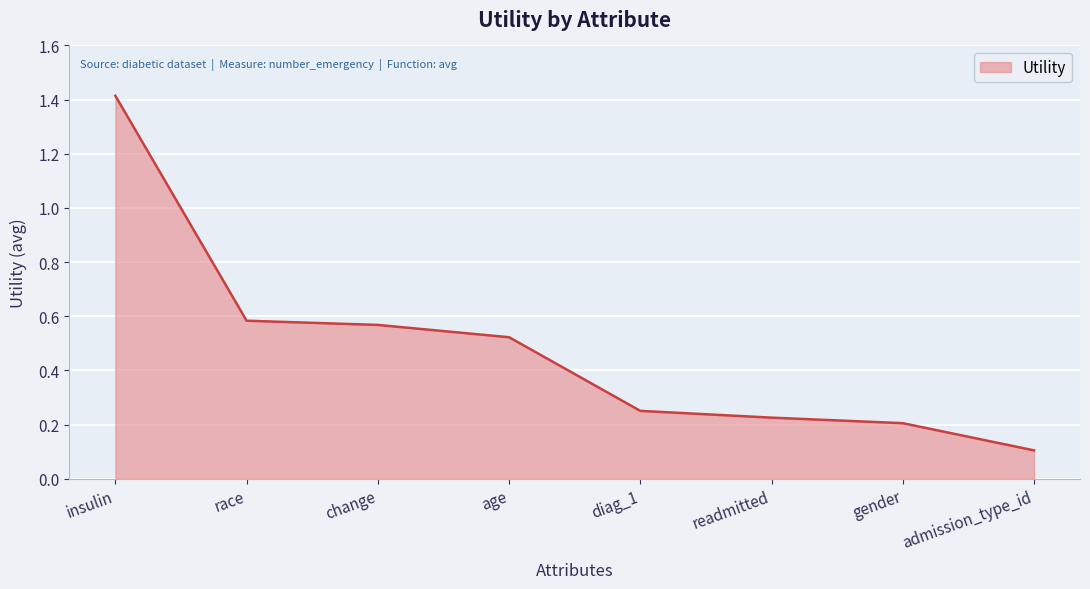

How many lines are shown in the chart?

1